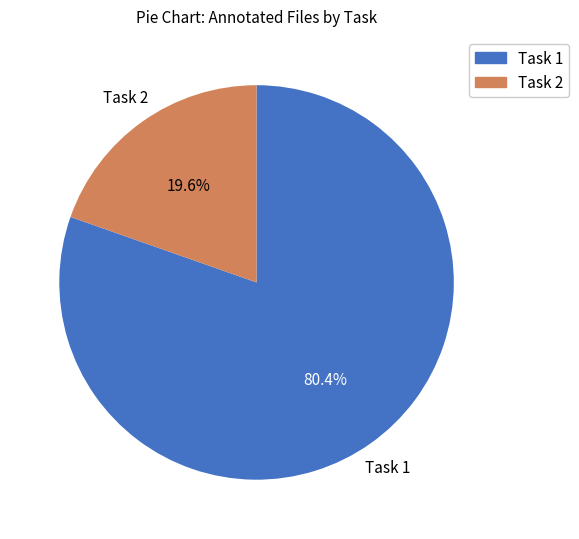

Is it true that Task 1 is 69% of the pie?

False